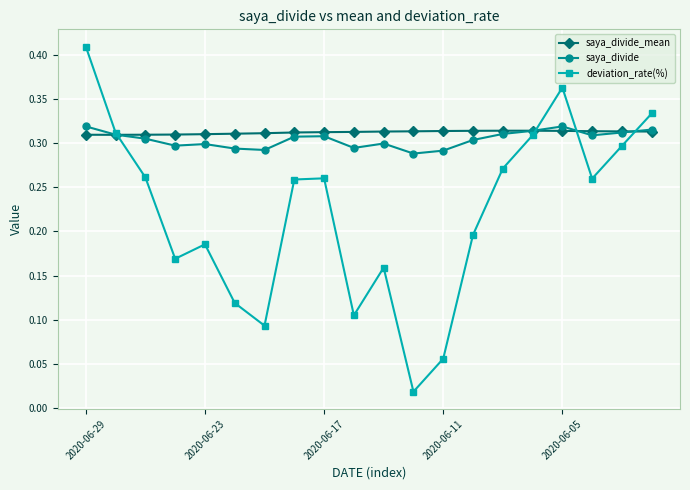

True or false: saya_divide_mean has more than 0 points higher than both neighbors.

True